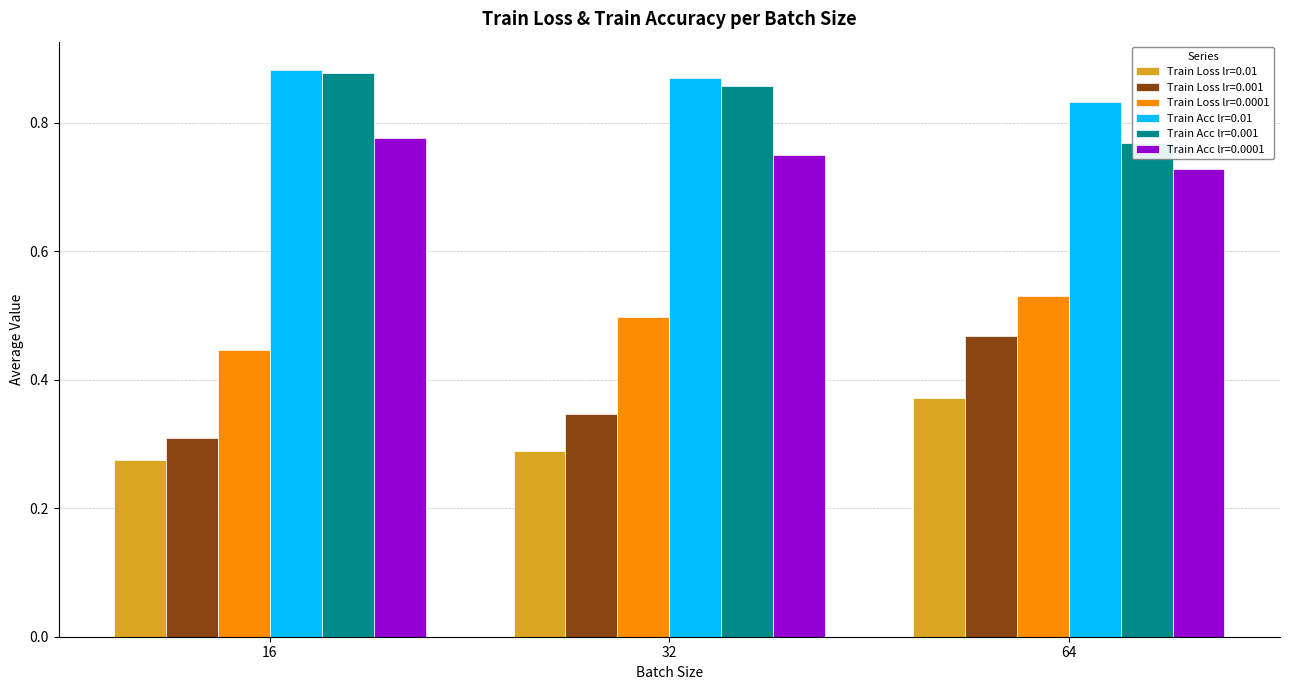

Which category has the lowest value across all series?

16